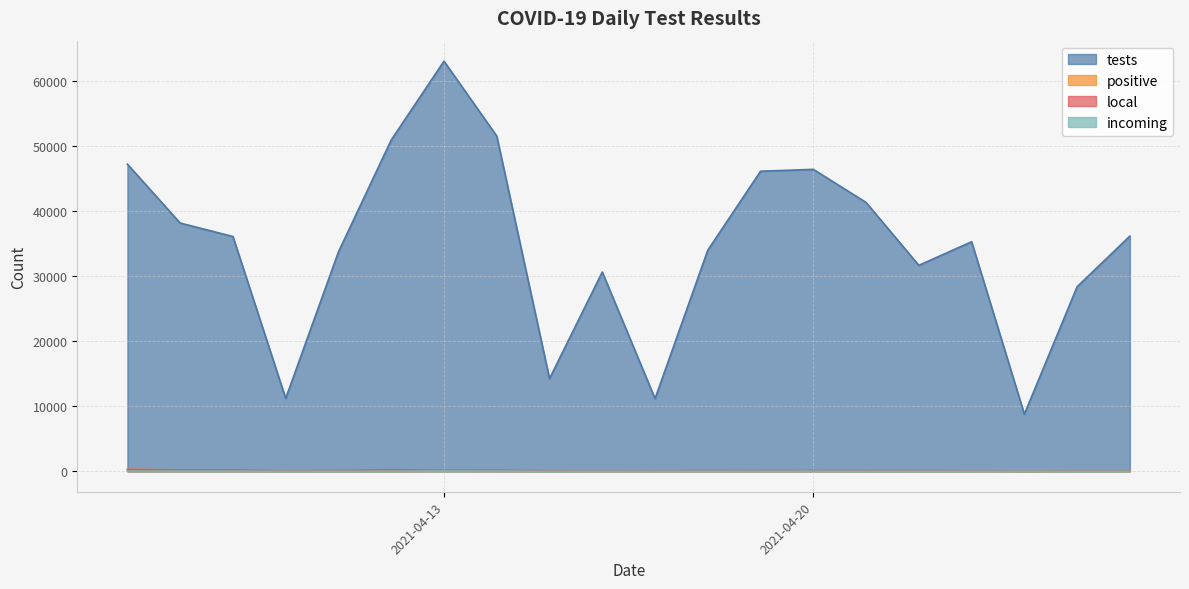

What is the minimum value shown in the chart?

3